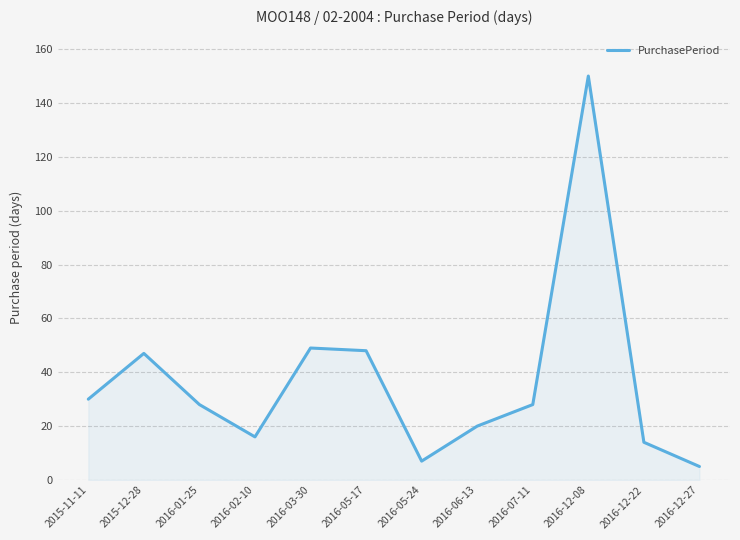

What is the greatest value displayed?

150